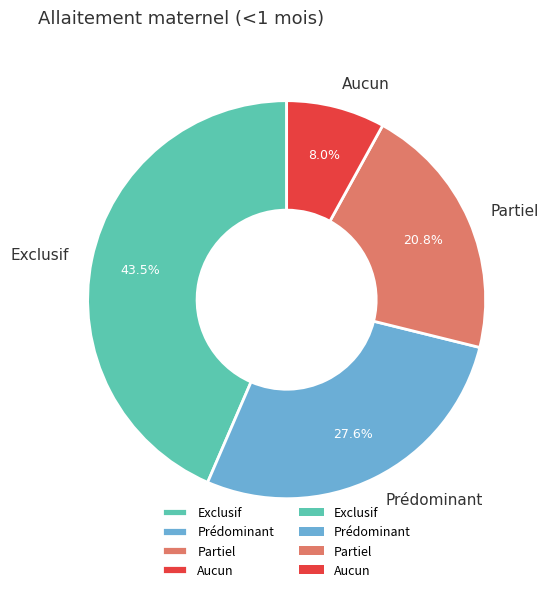

Count the number of slices in the pie.

4